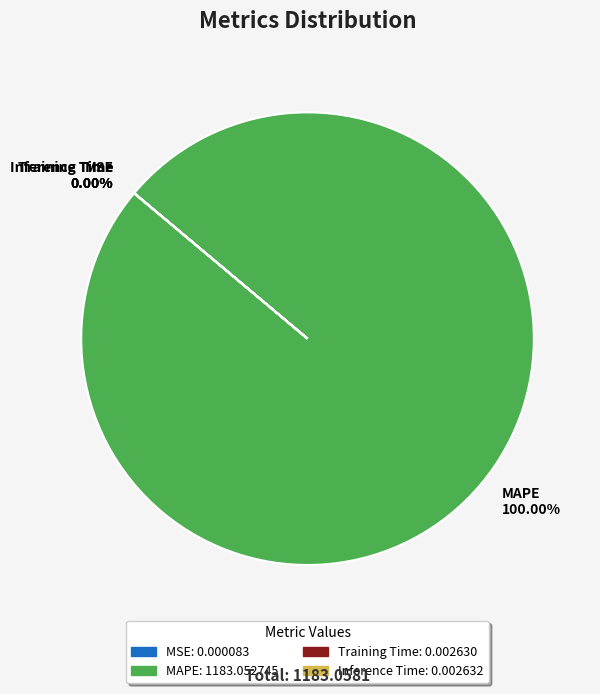

Rank the categories by value from highest to lowest.

MAPE, Inference Time, Training Time, MSE